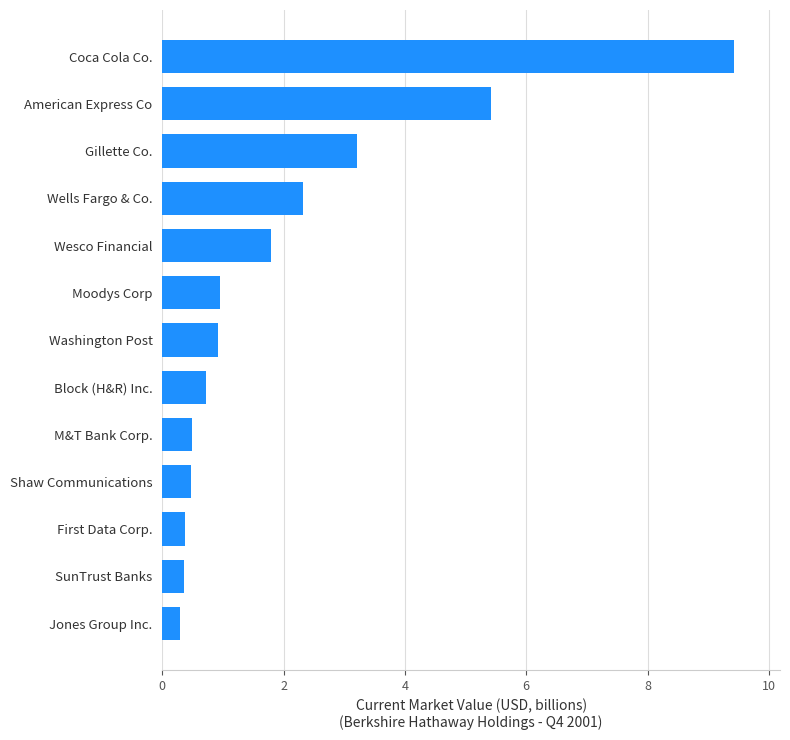

What is the minimum value shown in the chart?

0.3